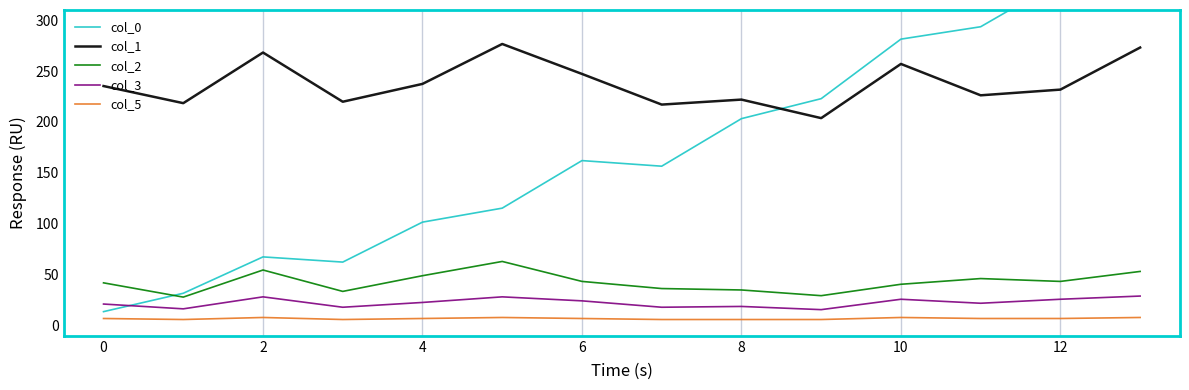

After their last crossing, which series has the higher values: col_1 or col_0?

col_0